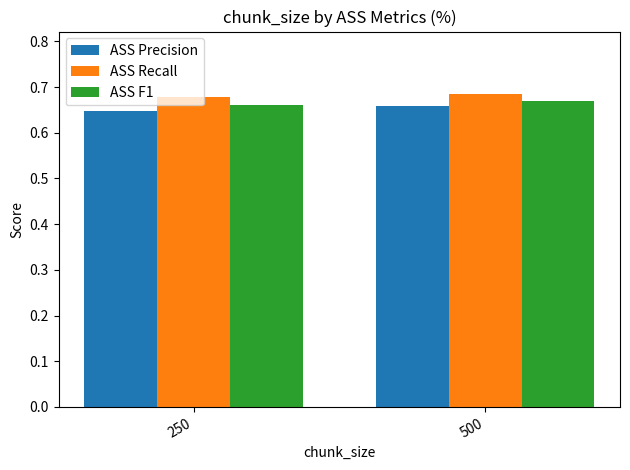

Which series has the largest range (max minus min)?

ASS Precision